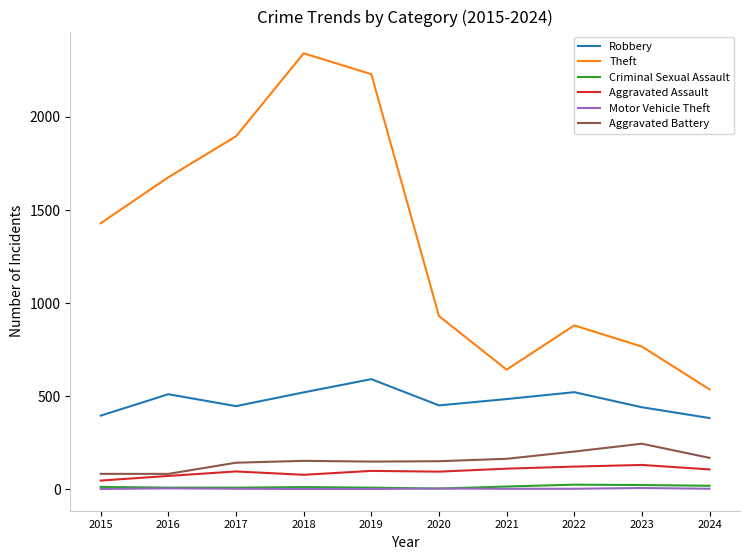

True or false: Robbery and Criminal Sexual Assault intersect in this chart.

False